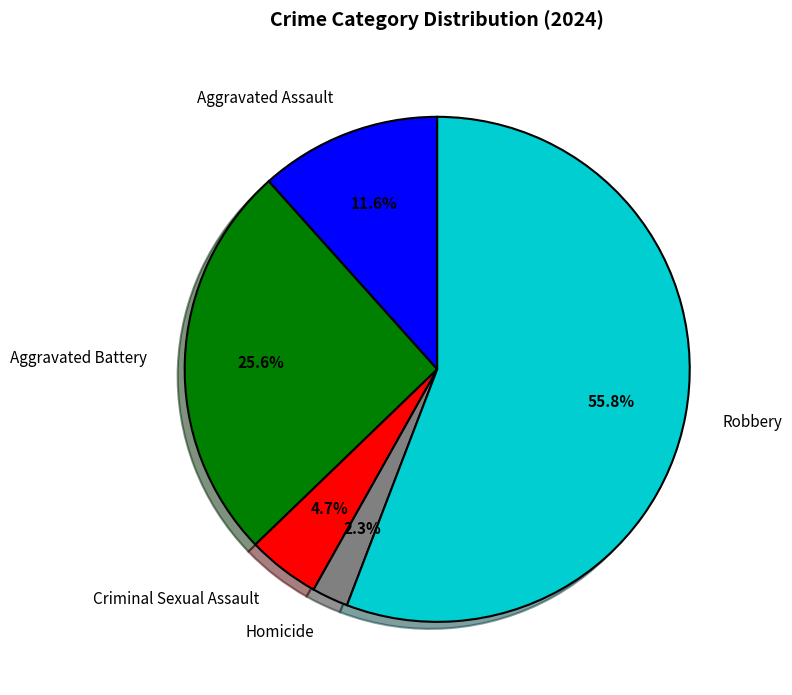

Is it true that Homicide is 2% of the pie?

True